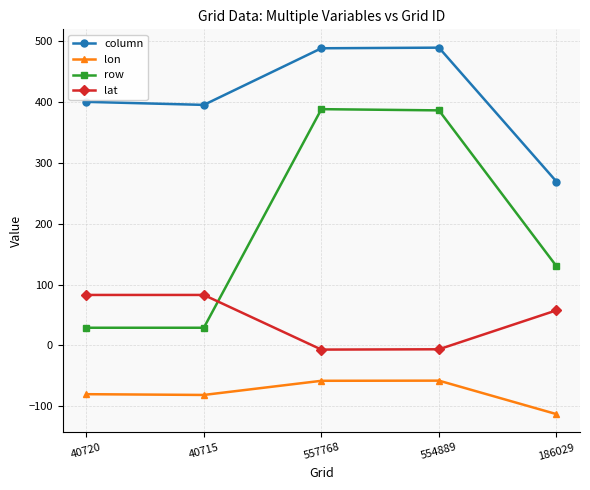

Does the chart have visible grid lines?

Yes